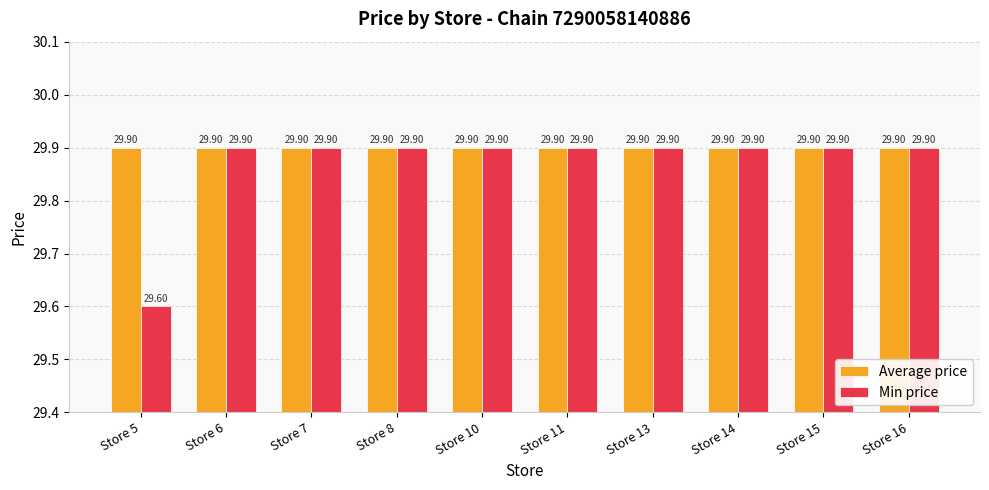

Count the number of data series in this chart.

2